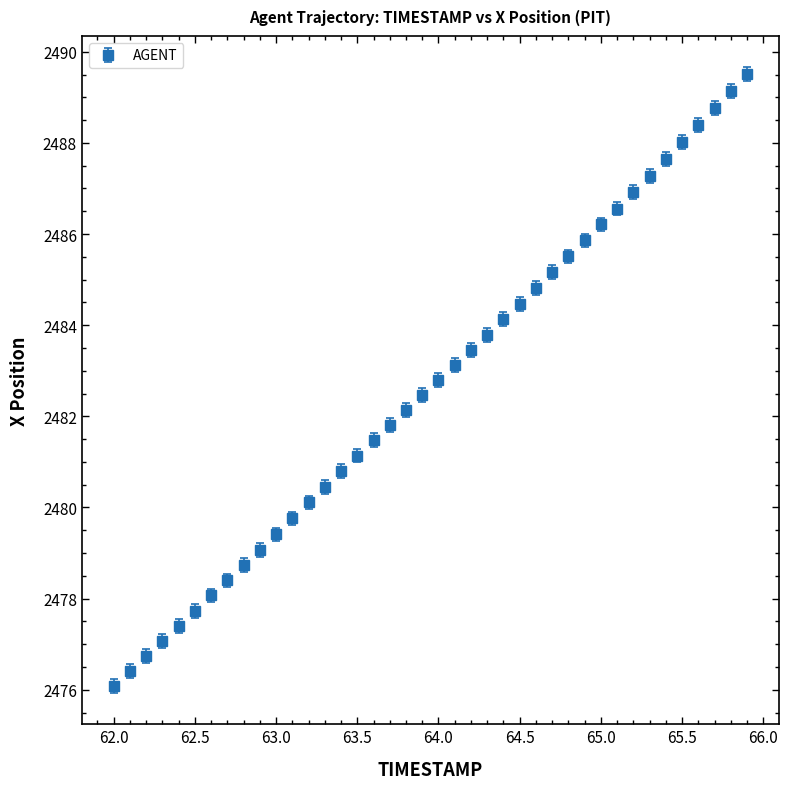

True or false: the data has more than 1 interior local peaks.

False